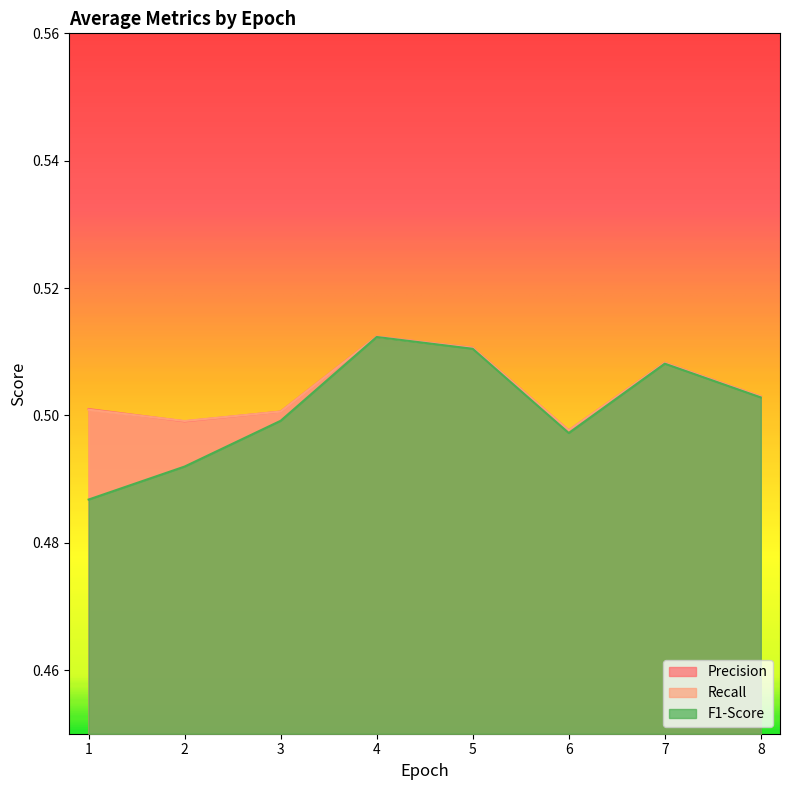

Which has a higher value, 5 or 6?

5